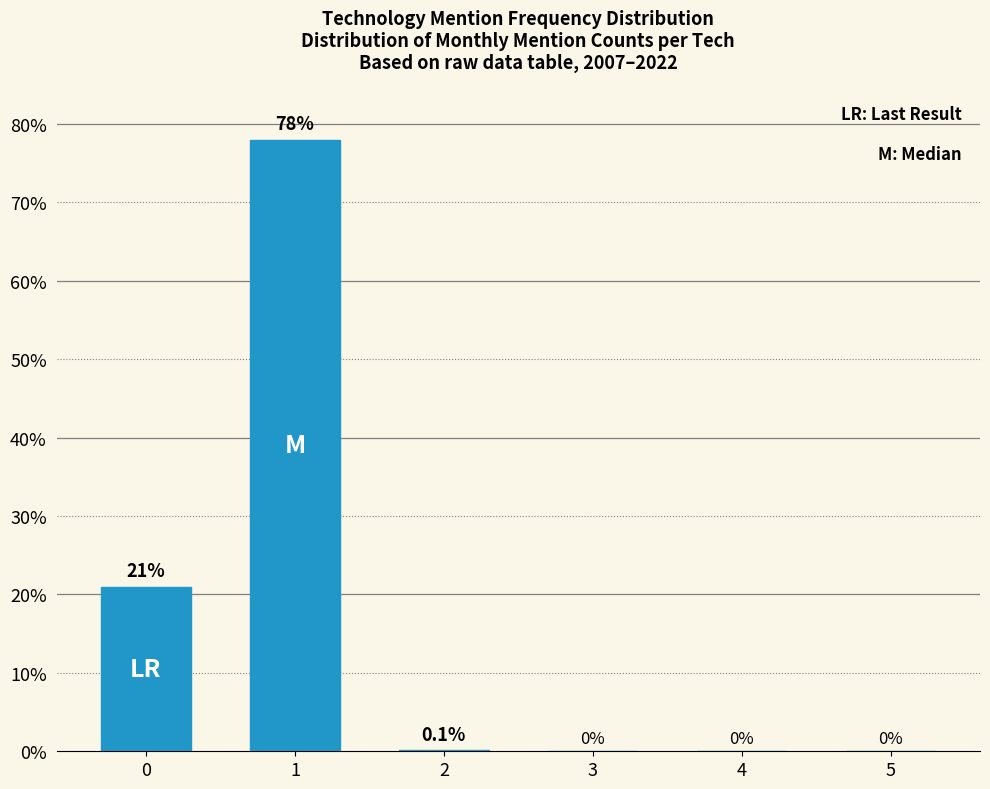

Reading right to left, extract all data points from this chart.

0.0	0.0	0.0	0.1	78.0	21.0